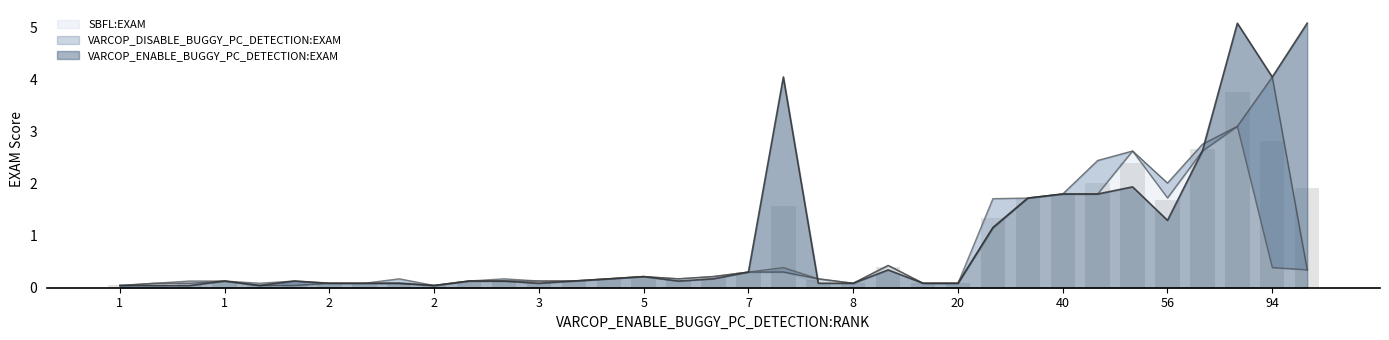

What is the difference between the VARCOP_ENABLE_BUGGY_PC_DETECTION:EXAM values at 1 and 61?

2.5